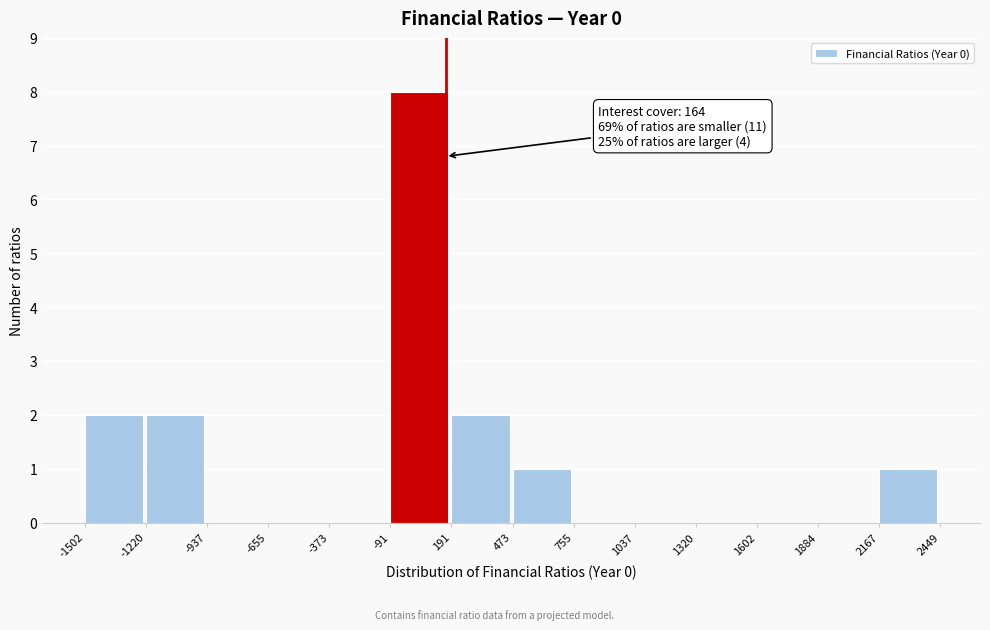

Which range on the x-axis has the tallest bar?

-91 to 191